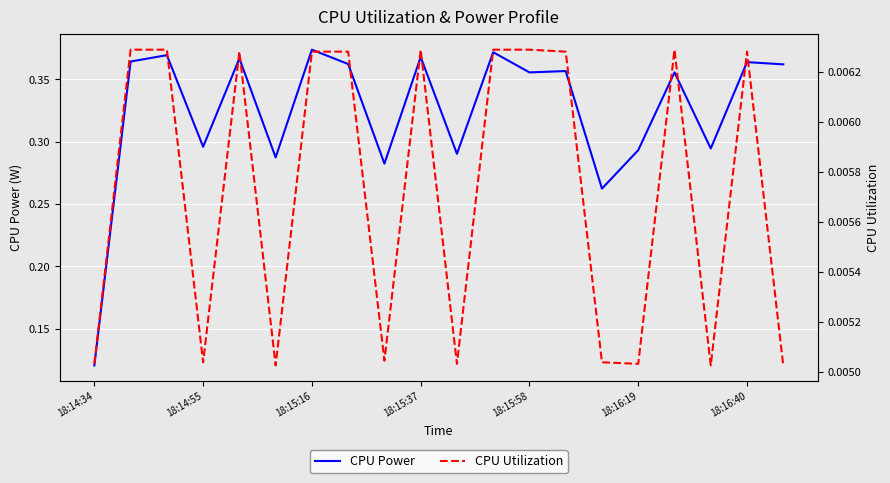

Reading right to left, transcribe all the data shown in this chart.

CPU Power: 0.4	0.4	0.3	0.4	0.3	0.3	0.4	0.4	0.4	0.3	0.4	0.3	0.4	0.4	0.3	0.4	0.3	0.4	0.4	0.1
CPU Utilization: 0.0	0.0	0.0	0.0	0.0	0.0	0.0	0.0	0.0	0.0	0.0	0.0	0.0	0.0	0.0	0.0	0.0	0.0	0.0	0.0